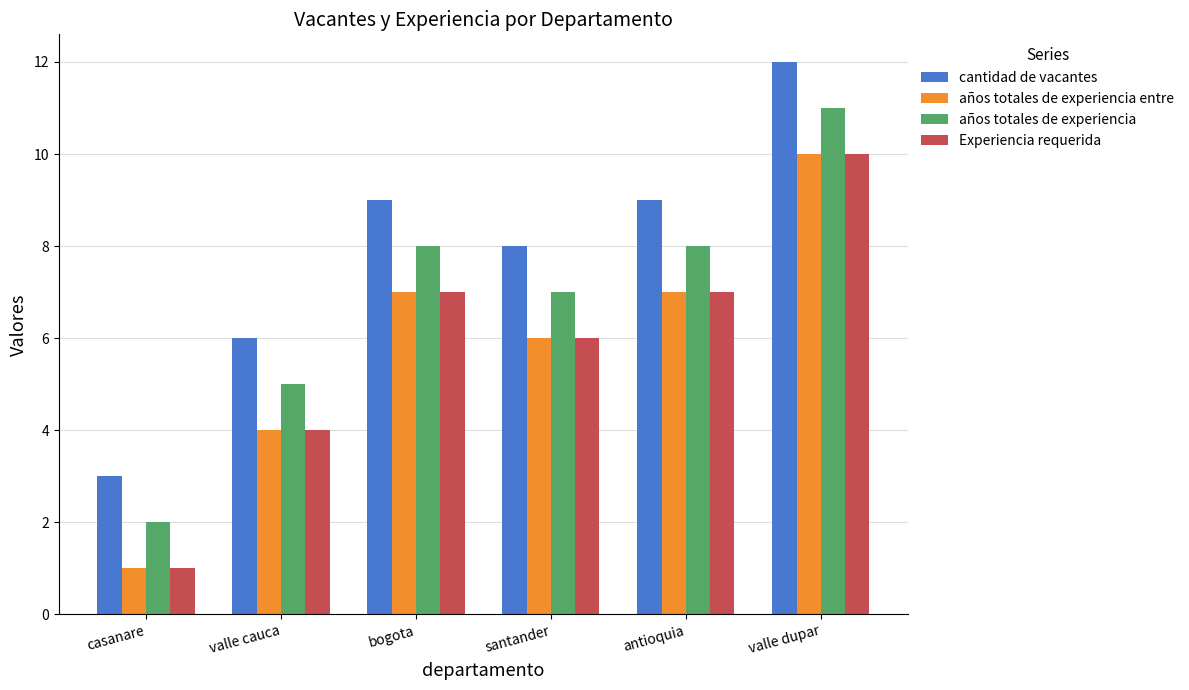

True or false: años totales de experiencia has a value of 14 at antioquia.

False